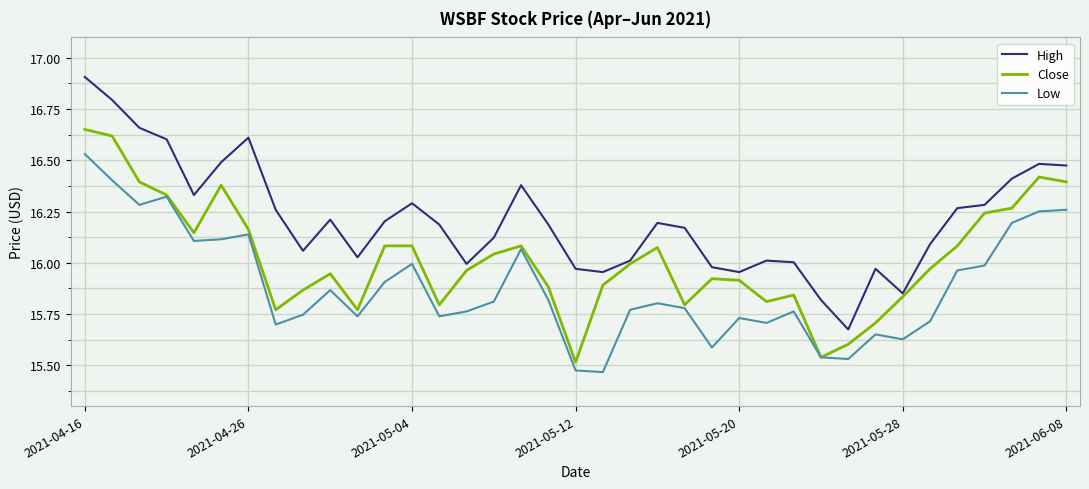

Rank the series by their average value, from lowest to highest.

Low, Close, High